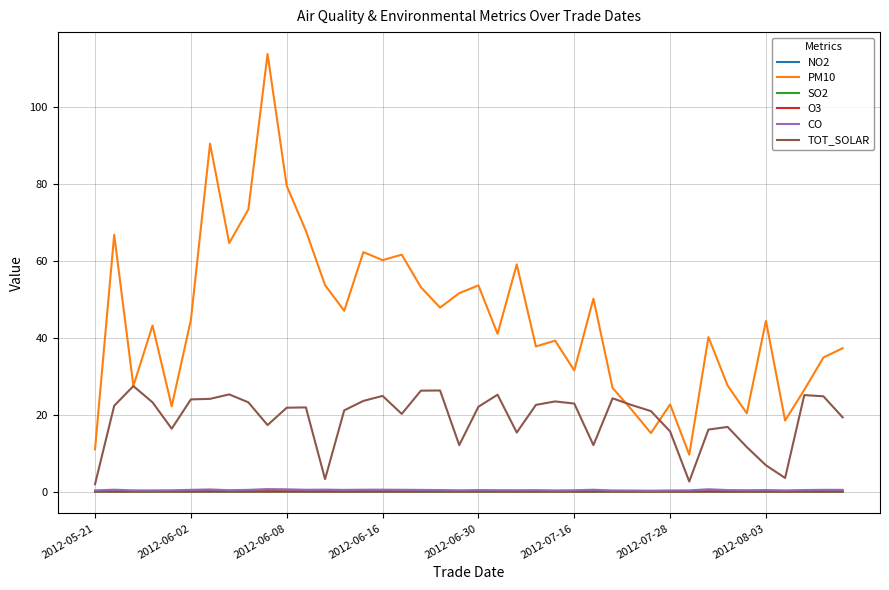

Which series has the widest spread of values?

PM10